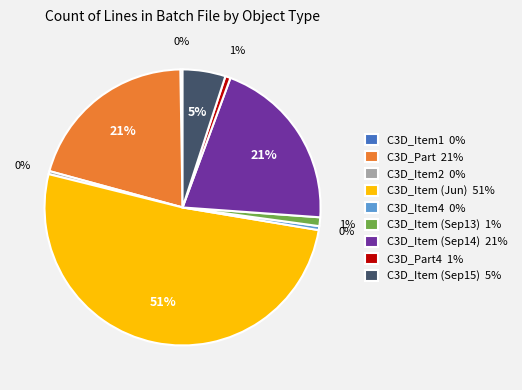

To the nearest percent, what is the combined percentage of C3D_Item (Sep13) 1% and C3D_Part4 1%?

2%